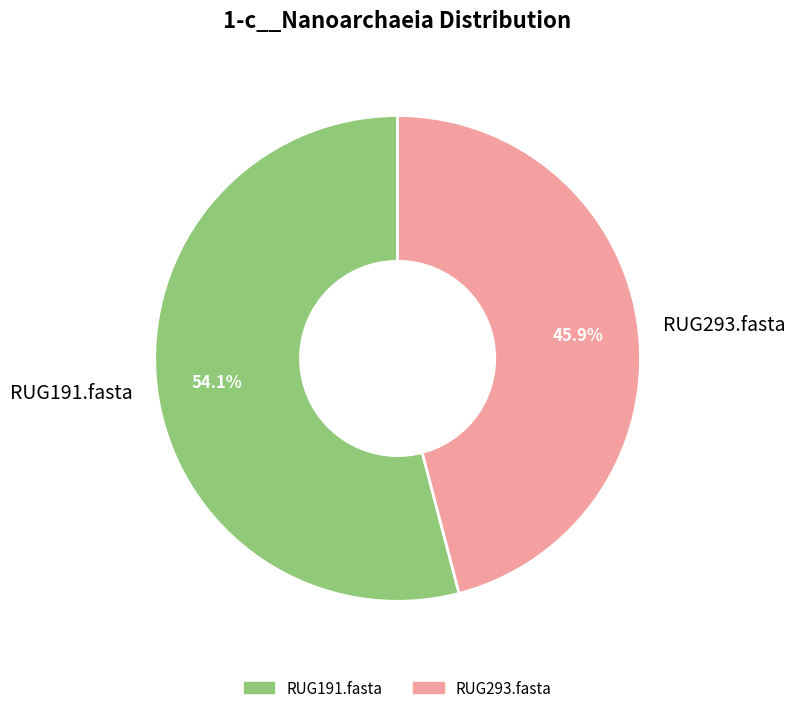

What percentage do RUG191.fasta and RUG293.fasta together represent?

100.0%